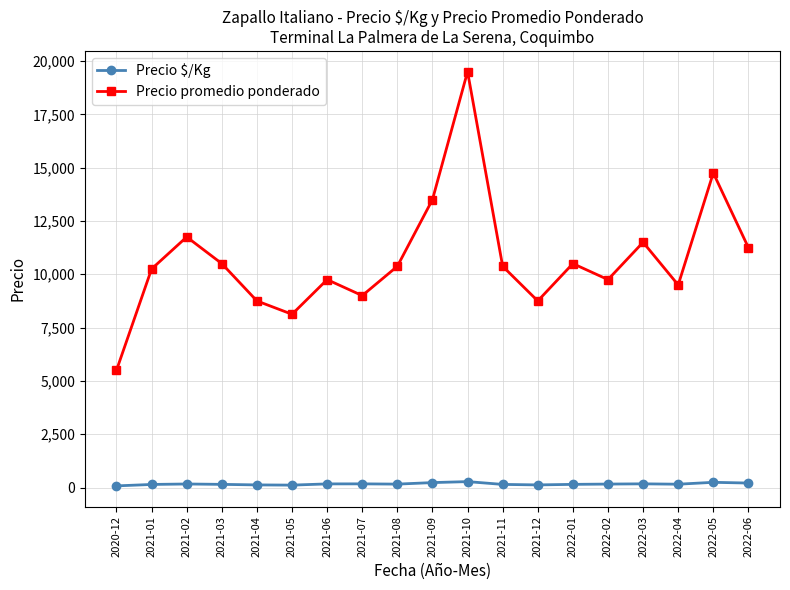

How many categories are shown in the chart?

19